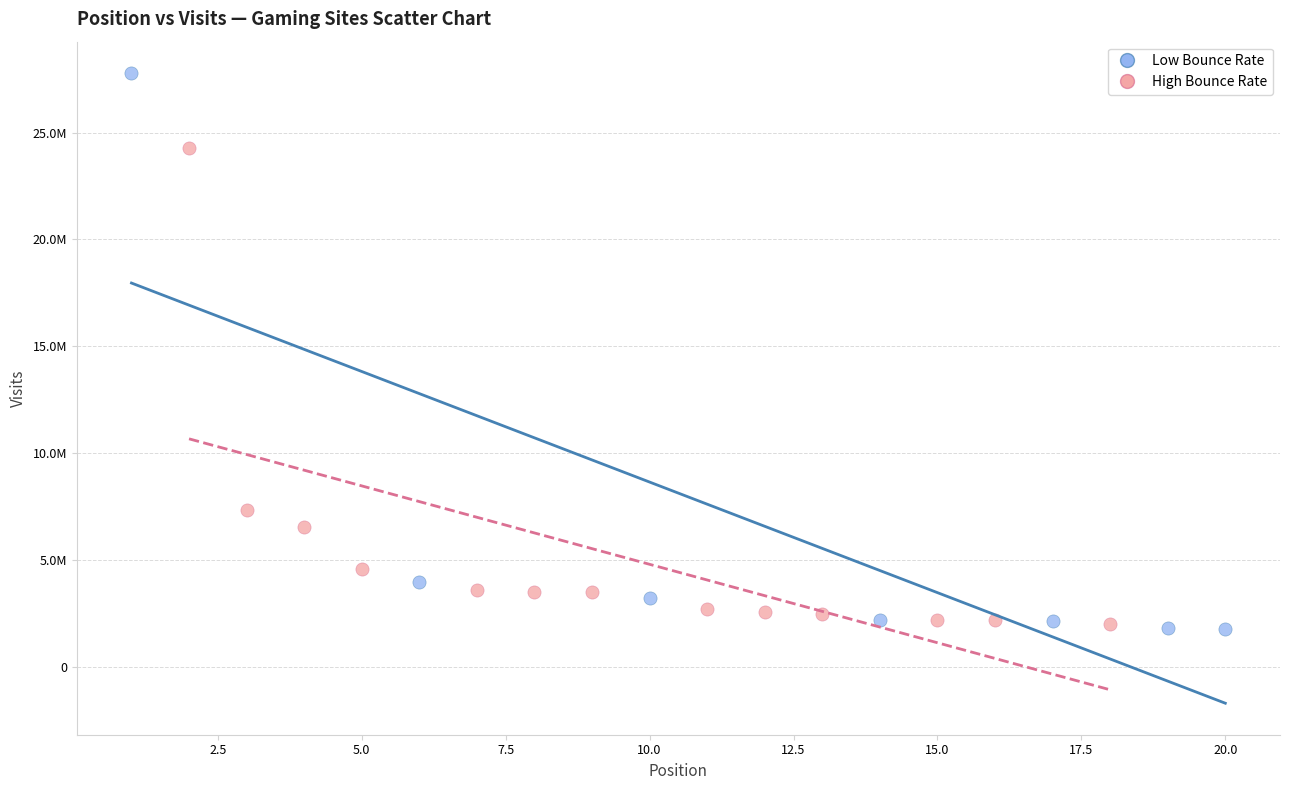

What are all the series names shown in the legend?

Low Bounce Rate, High Bounce Rate